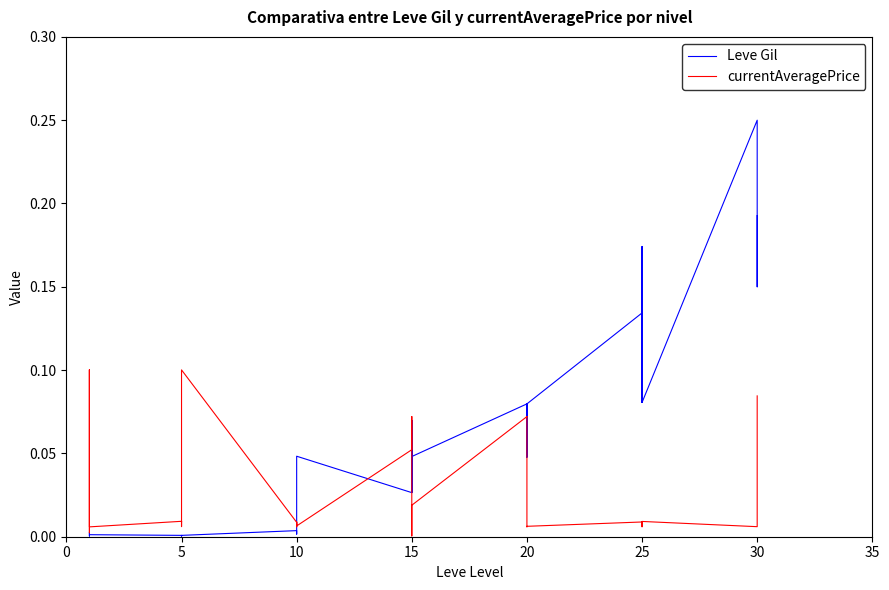

What is the label of the 38th point from the right?

10